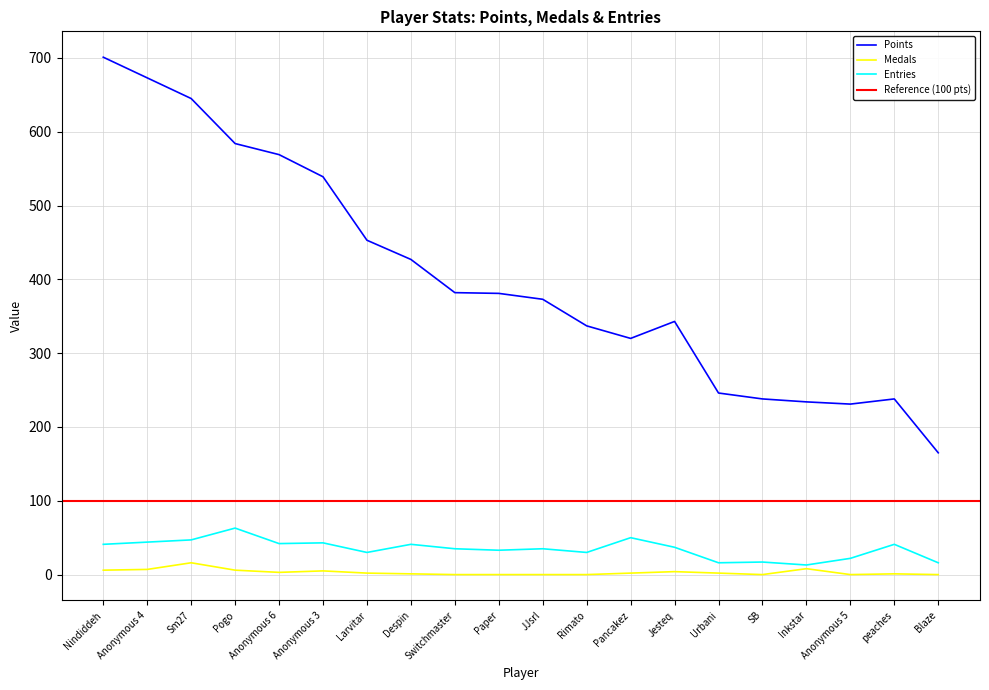

Between Paper and Larvitar, which is larger?

Larvitar